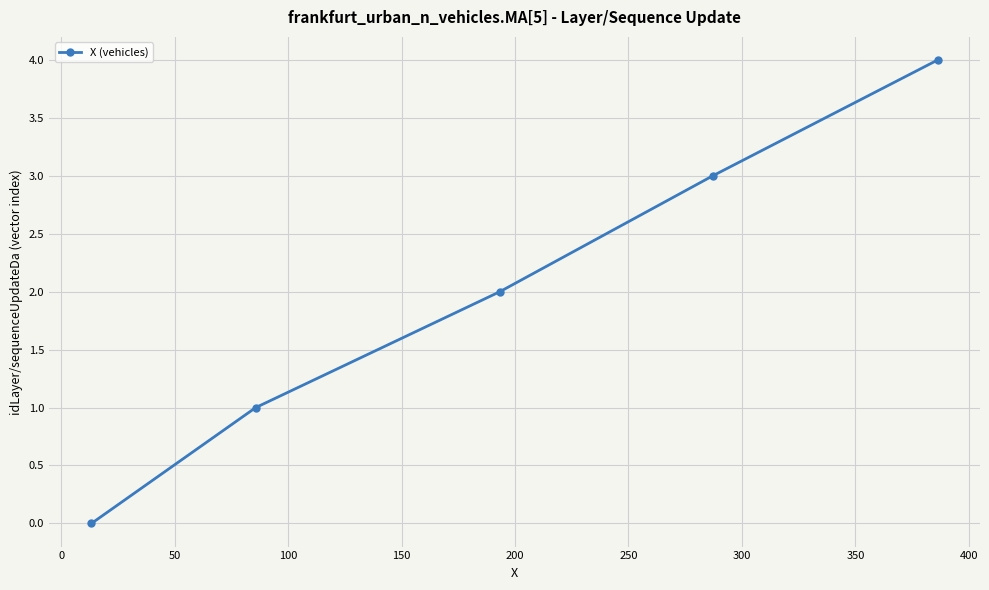

How many lines are shown in the chart?

1